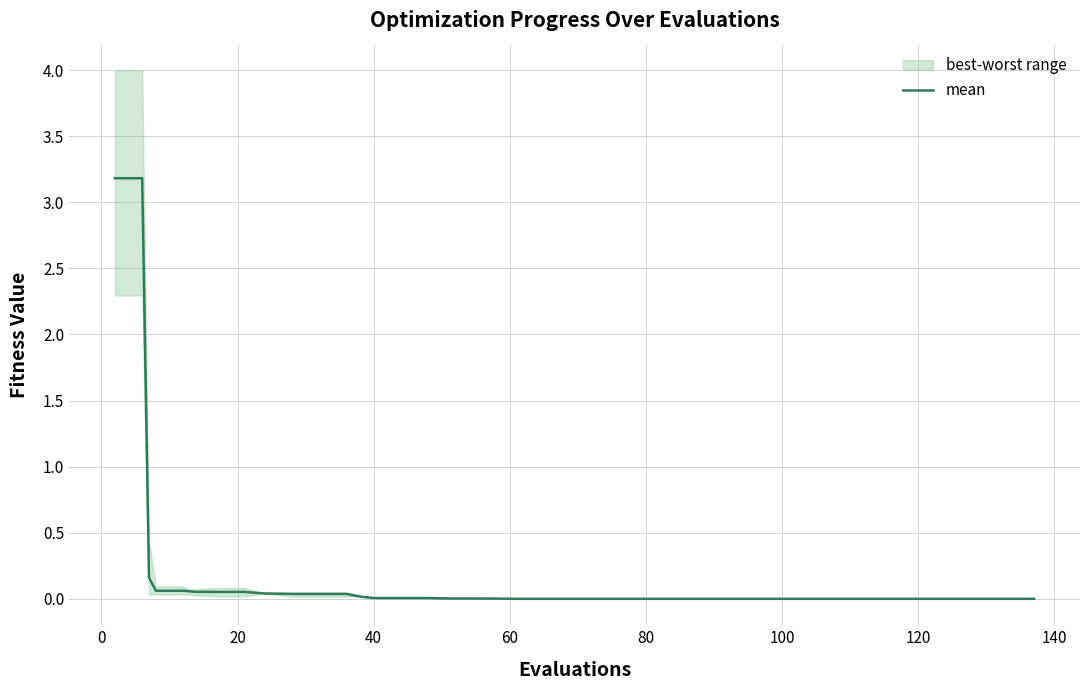

Reading left to right, what are all the values shown in this chart?

3.2	3.2	0.2	0.1	0.1	0.1	0.1	0.1	0.1	0.0	0.0	0.0	0.0	0.0	0.0	0.0	0.0	0.0	0.0	0.0	0.0	0.0	0.0	0.0	0.0	0.0	0.0	0.0	0.0	0.0	0.0	0.0	0.0	0.0	0.0	0.0	0.0	0.0	0.0	0.0